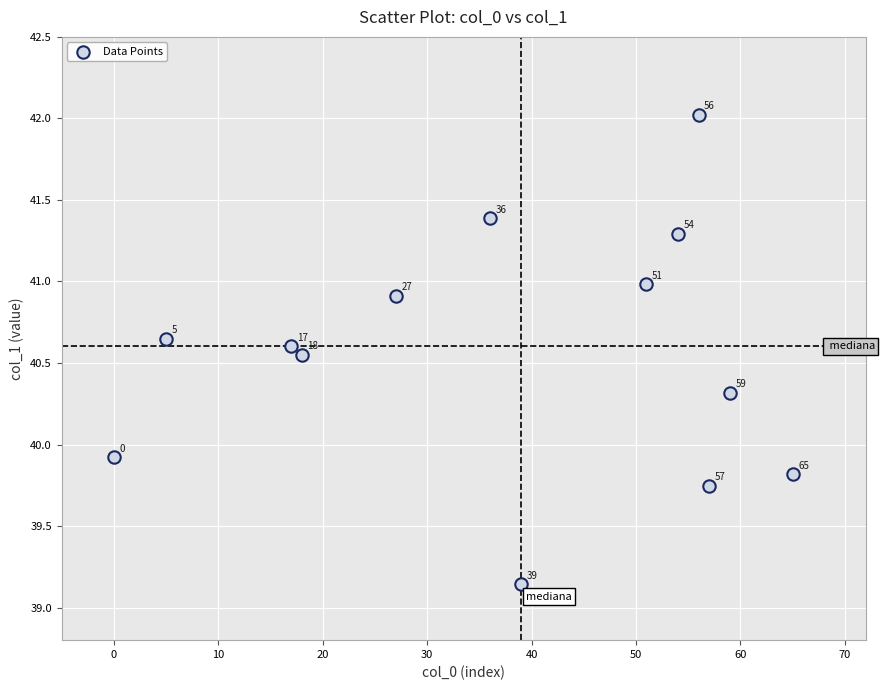

What is the range of X values (max minus min)?

65.0